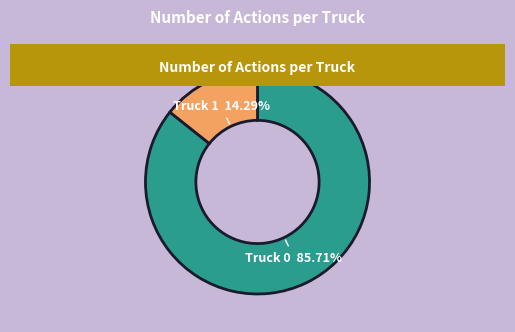

Which slice is the smallest?

Truck 1